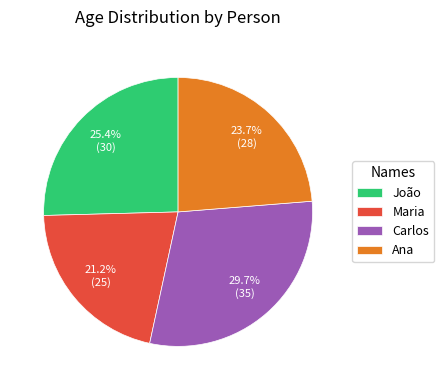

The Ana slice represents 17% of the pie. True or false?

False